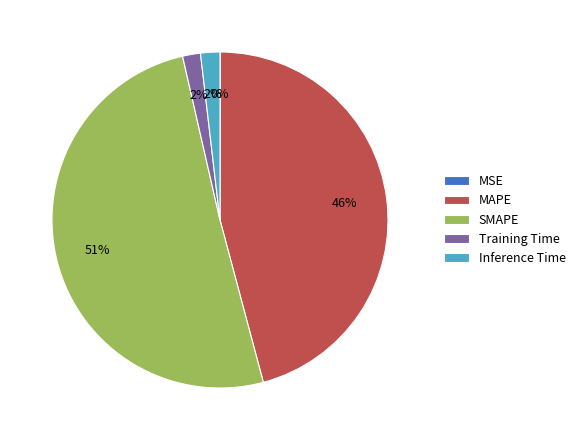

To the nearest percent, what percentage of the pie is MAPE?

46%